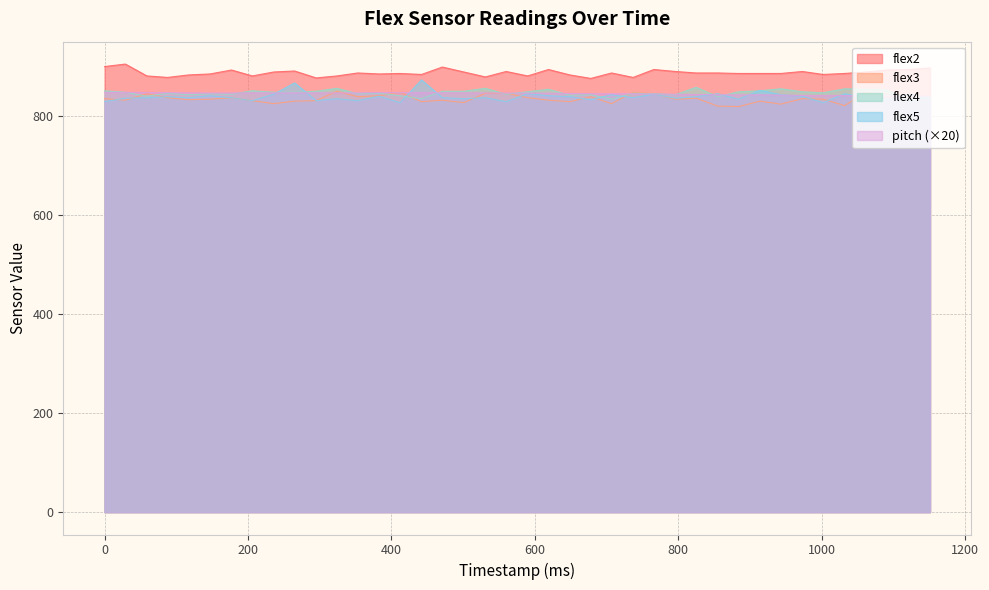

Reading left to right, transcribe all the data shown in this chart.

pitch: 848.8	848.8	848.4	848.2	847.8	847.4	847.6	847.8	847.8	848.0	847.8	847.6	847.8	848.4	848.2	848.2	848.0	847.8	847.6	847.4	847.2	847.0	846.6	846.2	846.0	846.0	845.4	845.0	844.4	844.0	843.6	843.8	843.2	842.6	842.4	842.2	841.8	841.2	841.0	840.8
flex2: 901.0	906.0	882.0	879.0	884.0	886.0	894.0	882.0	890.0	892.0	878.0	882.0	888.0	886.0	887.0	885.0	900.0	890.0	880.0	891.0	882.0	895.0	884.0	877.0	888.0	879.0	895.0	891.0	888.0	888.0	887.0	887.0	887.0	891.0	885.0	887.0	890.0	894.0	895.0	898.0
flex3: 836.0	833.0	846.0	838.0	834.0	835.0	838.0	832.0	826.0	831.0	832.0	851.0	840.0	842.0	849.0	830.0	833.0	828.0	847.0	847.0	838.0	833.0	830.0	840.0	826.0	849.0	846.0	835.0	837.0	821.0	820.0	831.0	825.0	836.0	835.0	822.0	849.0	840.0	841.0	837.0
flex4: 852.0	849.0	841.0	847.0	844.0	846.0	845.0	852.0	849.0	849.0	851.0	857.0	846.0	847.0	842.0	836.0	851.0	851.0	857.0	845.0	850.0	855.0	843.0	844.0	835.0	847.0	846.0	844.0	859.0	840.0	850.0	852.0	856.0	850.0	848.0	856.0	855.0	854.0	832.0	840.0
flex5: 830.0	837.0	838.0	840.0	838.0	842.0	838.0	832.0	845.0	868.0	832.0	836.0	832.0	841.0	828.0	874.0	838.0	836.0	838.0	830.0	846.0	842.0	840.0	834.0	844.0	838.0	845.0	837.0	840.0	846.0	835.0	853.0	844.0	841.0	828.0	846.0	839.0	834.0	845.0	836.0